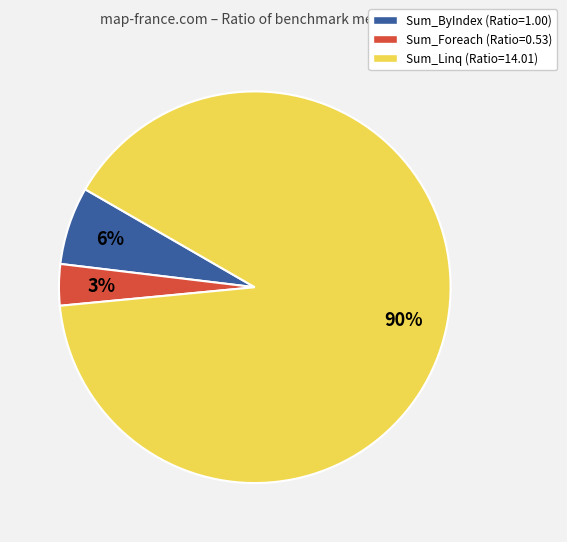

How many segments does this pie chart have?

3